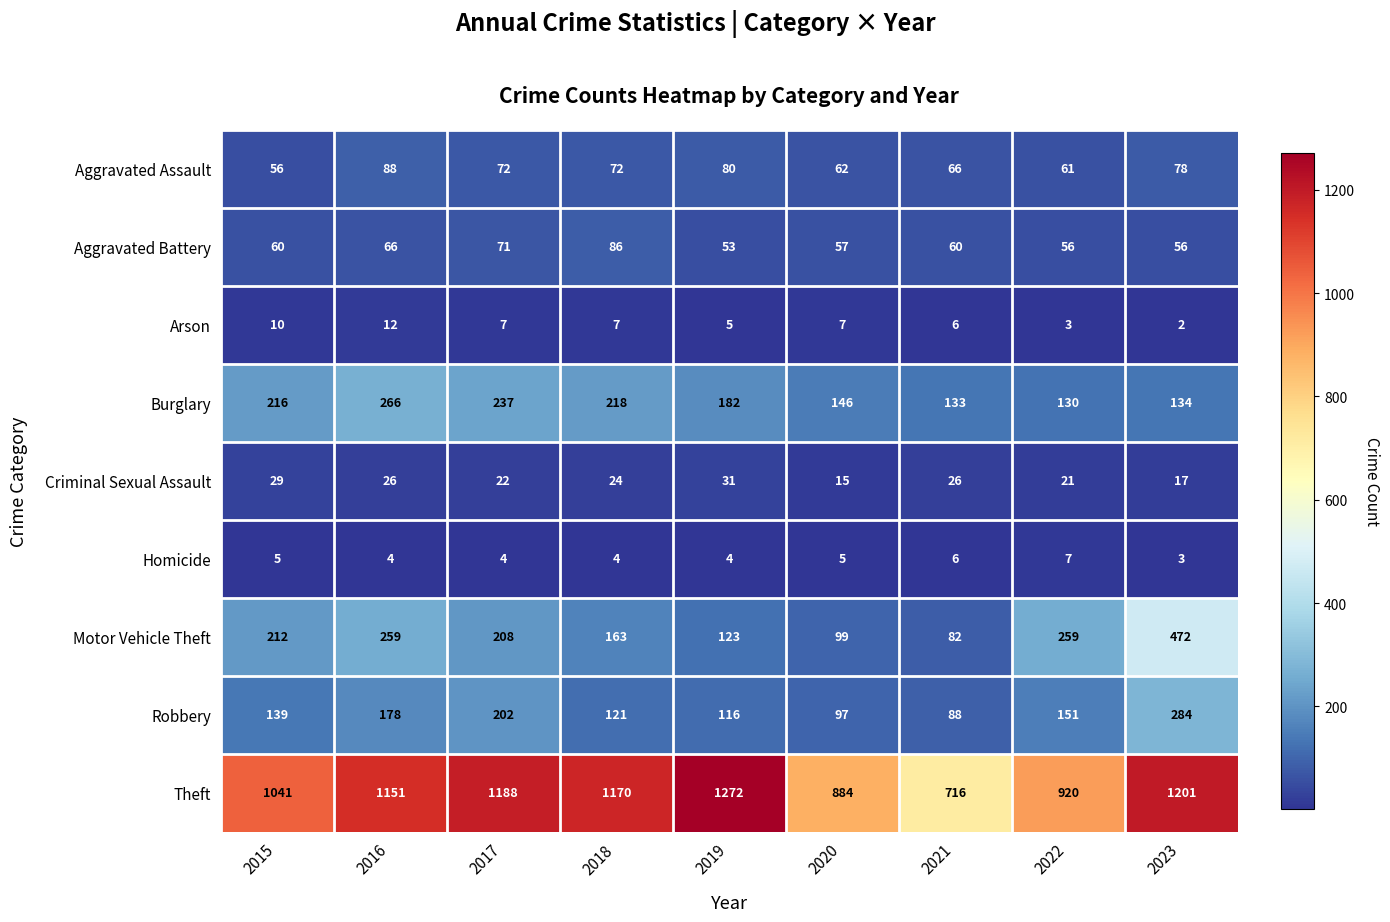

What is the average value of the Aggravated Assault series?

71